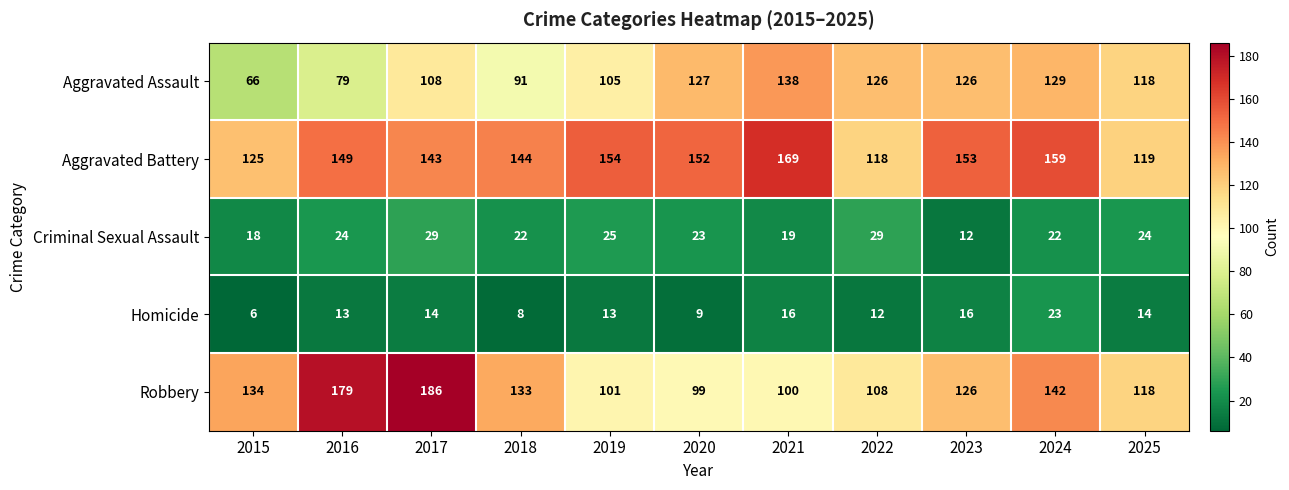

What is the sum of the Robbery values at 2021 and 2017?

286